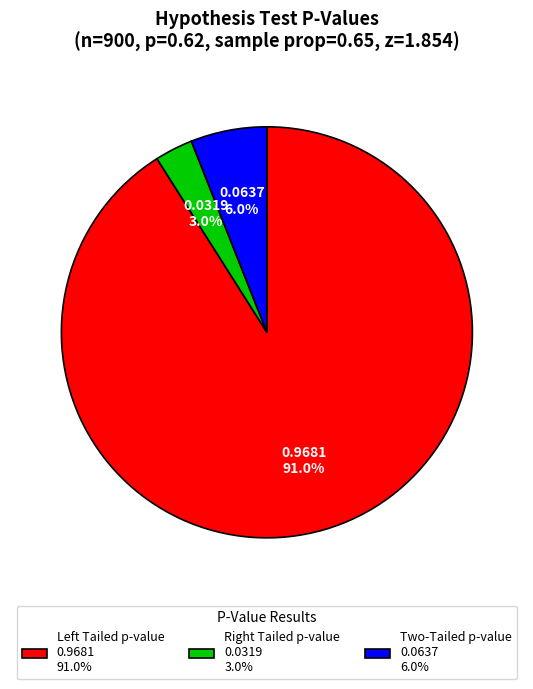

How many segments does this pie chart have?

3